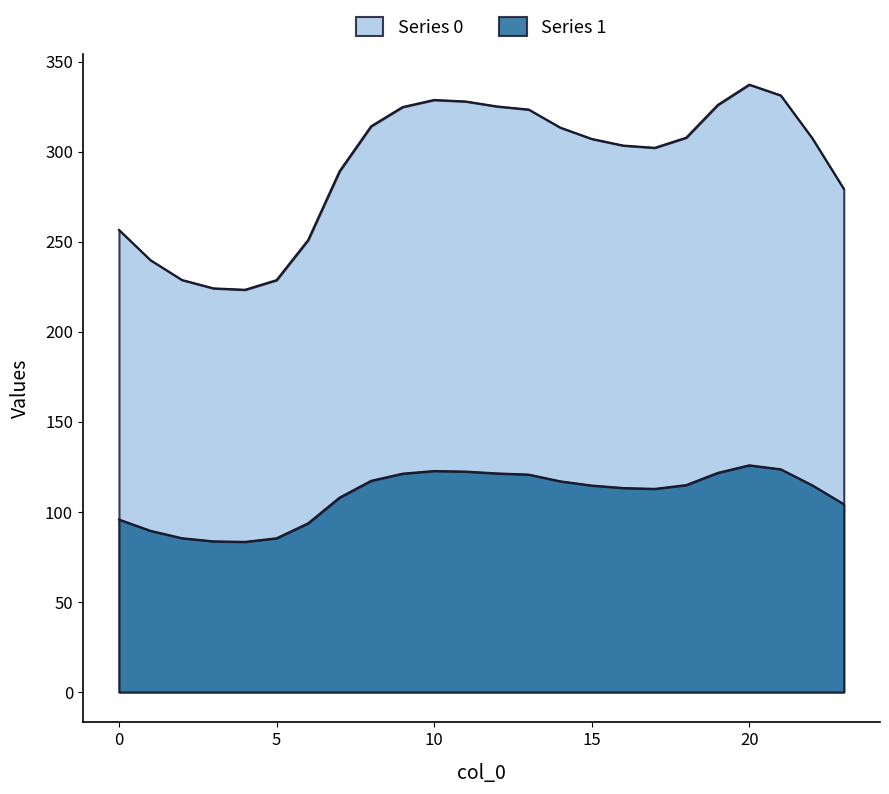

What is the value of the Series 1 point at the 8th from the left?

107.9